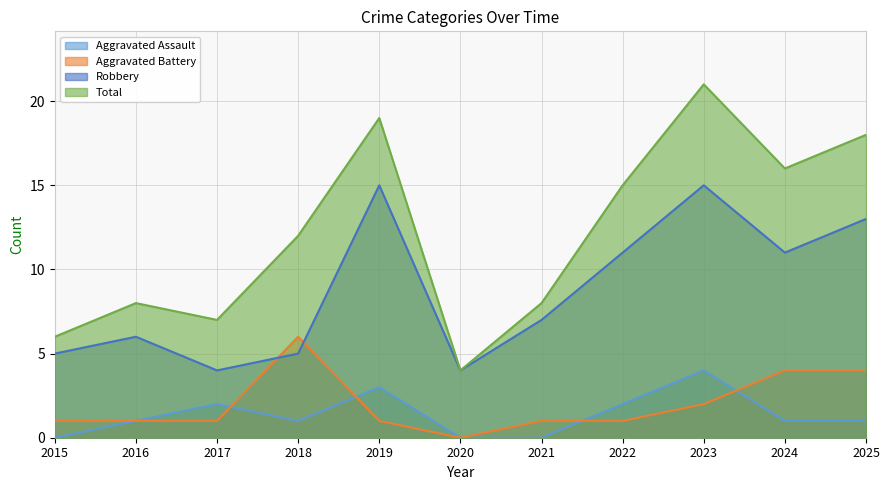

Where is Aggravated Battery nearest to the value 3?

2023